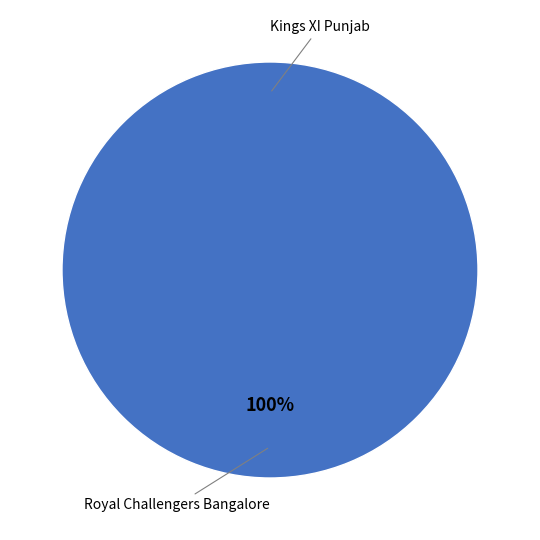

Is it true that Kings XI Punjab is 7% of the pie?

False